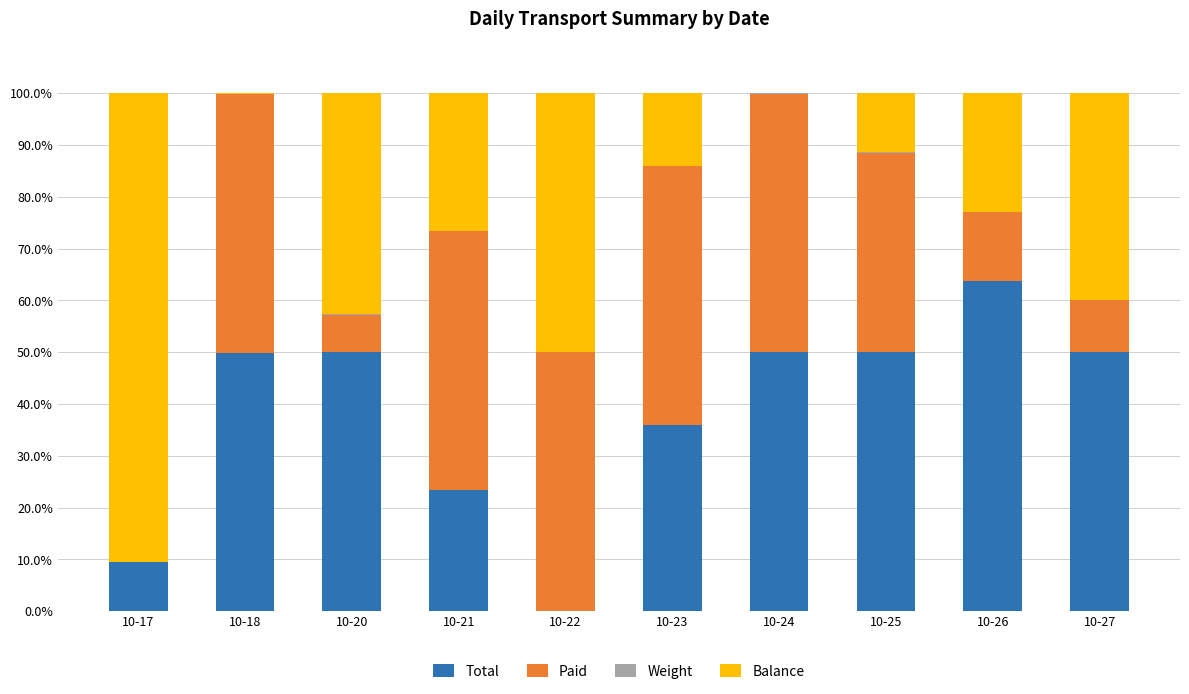

Does the chart contain stacked bars?

Yes